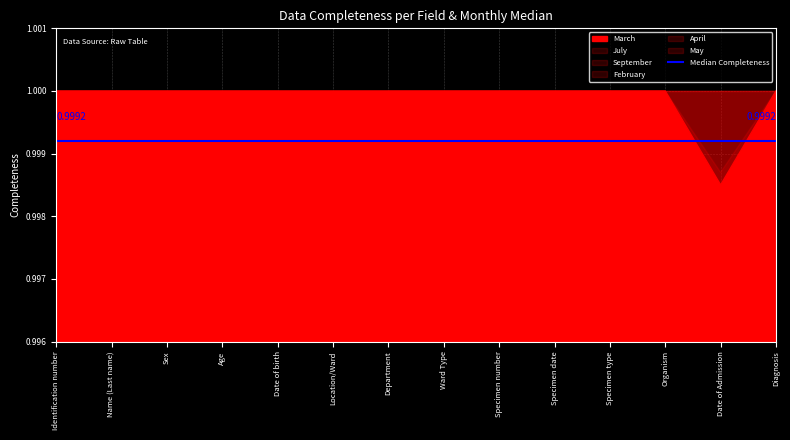

True or false: May and April cross at least once.

False